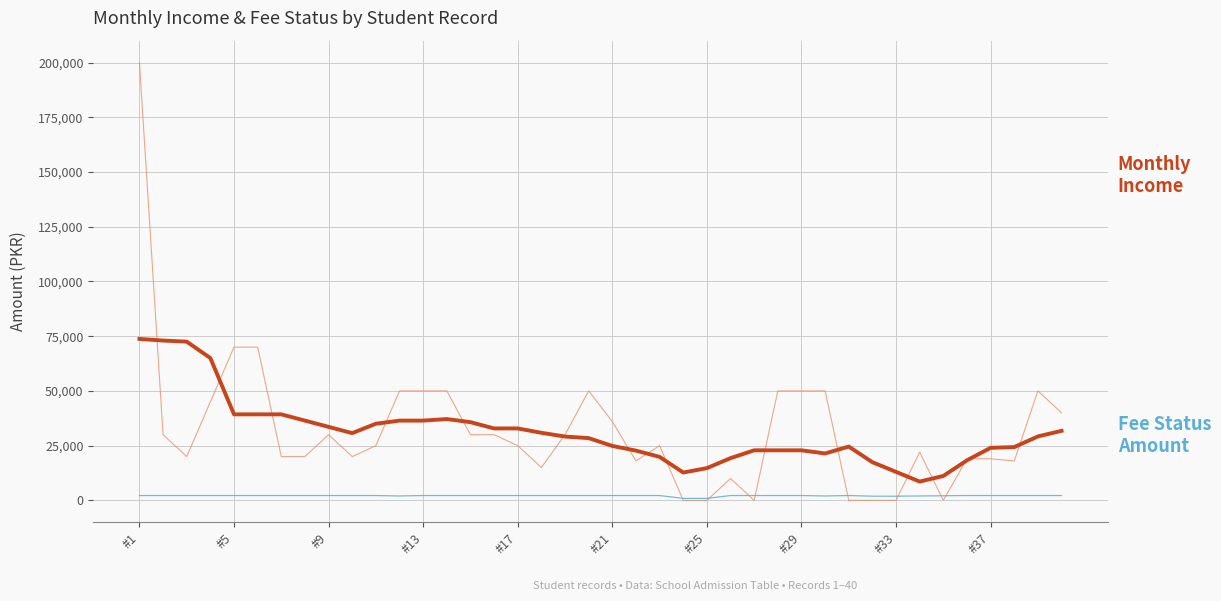

What is the greatest value displayed?

200000.0